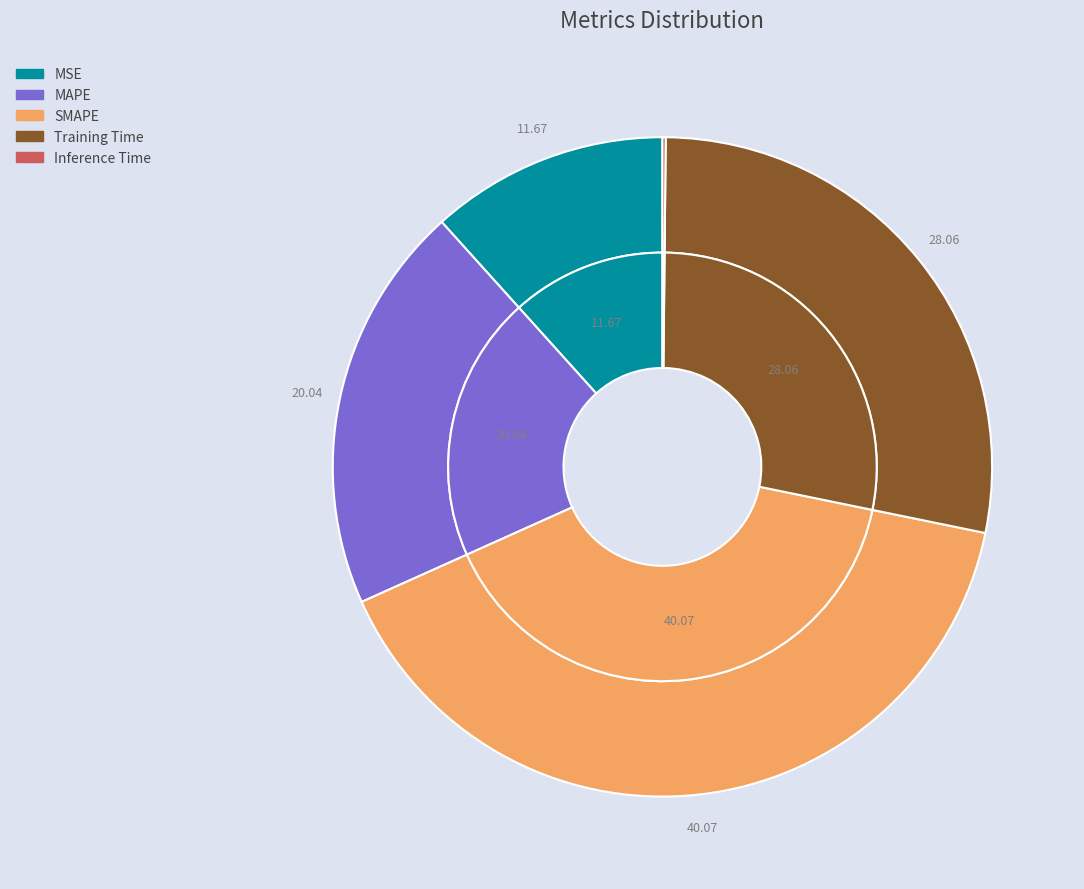

Does Training Time represent more than half of the total?

No